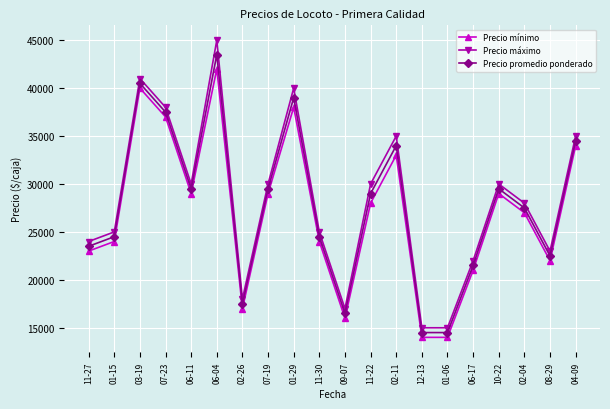

Rank the series by their maximum value, from lowest to highest.

Precio mínimo, Precio promedio ponderado, Precio máximo